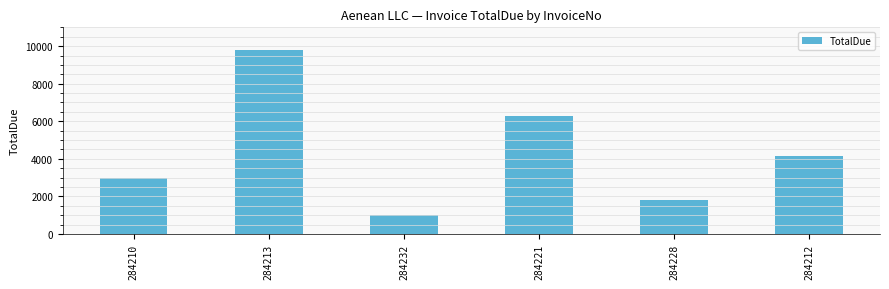

What position from the left is 284210?

1